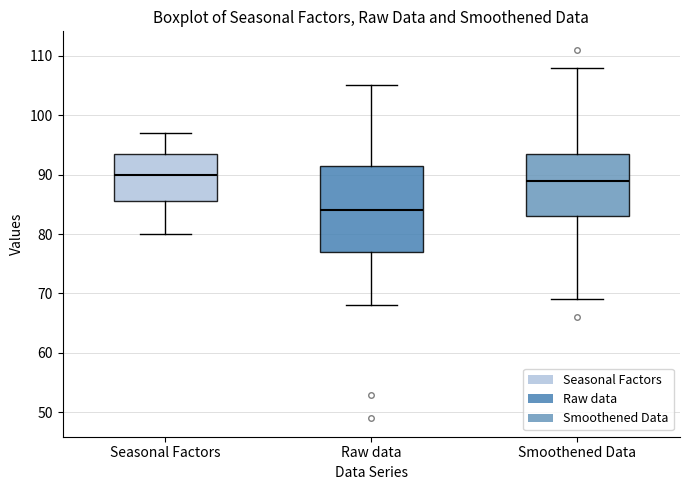

Reading left to right, read every box against the y-axis: the position of its median line, the range the box covers, and the ends of its whiskers. The values are not printed on the chart, so give them approximately, as read against the axis.

Seasonal Factors: median 90, box 86 to 94, whiskers 80 to 97
Raw data: median 84, box 77 to 92, whiskers 68 to 105
Smoothened Data: median 89, box 83 to 94, whiskers 69 to 108